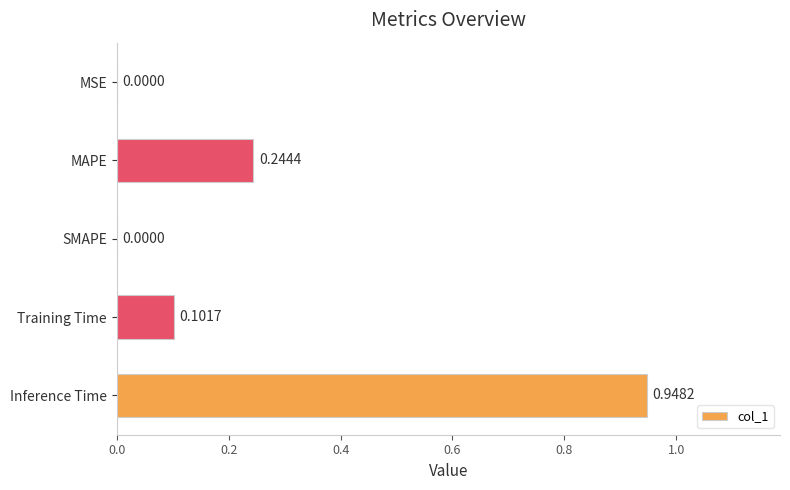

Between MAPE and SMAPE, which is larger?

MAPE